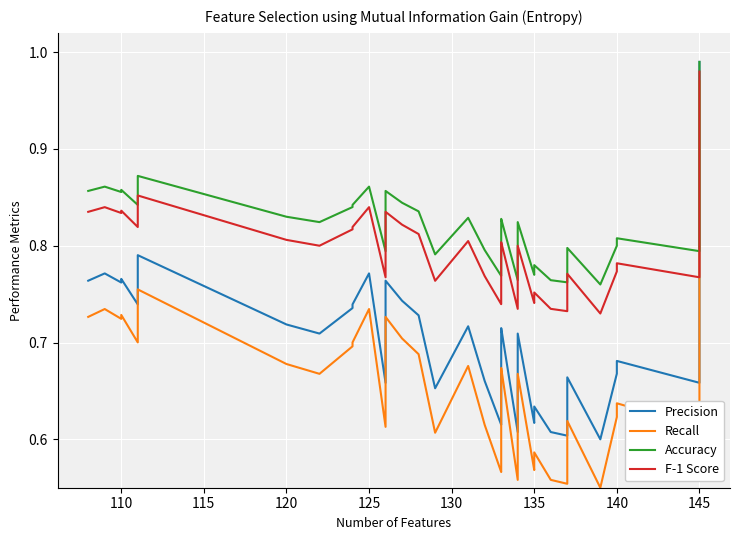

What are all the series names shown in the legend?

Precision, Recall, Accuracy, F-1 Score